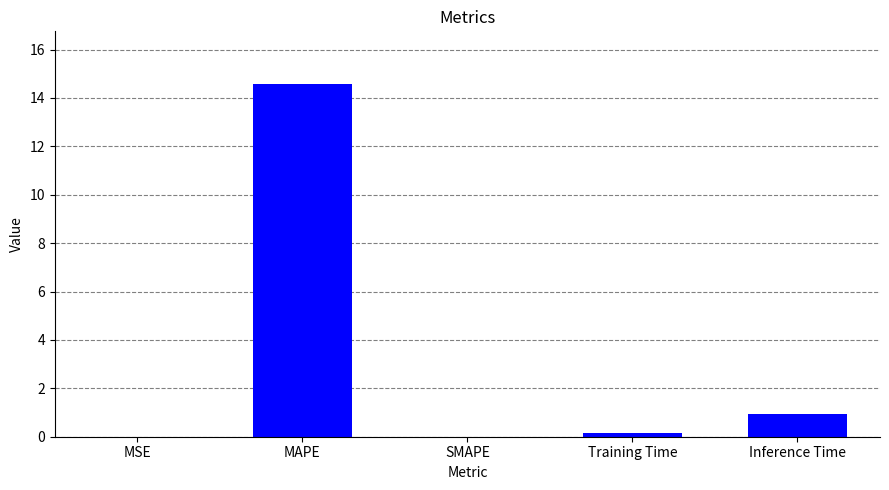

What is the sum of all values?

15.7